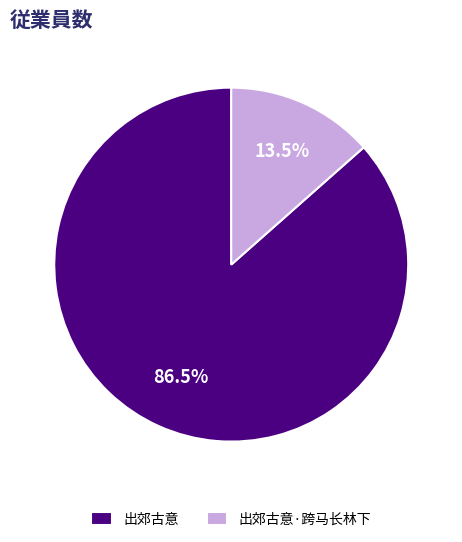

To the nearest percent, what is the combined percentage of 出郊古意·跨马长林下 and 出郊古意?

100%